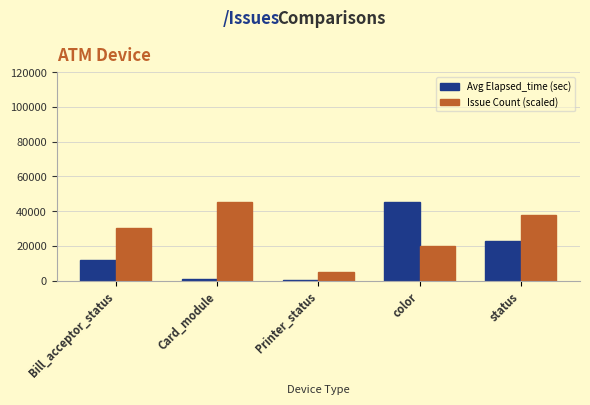

What is the sum of the Avg Elapsed_time (sec) values at Card_module and color?

46735.0